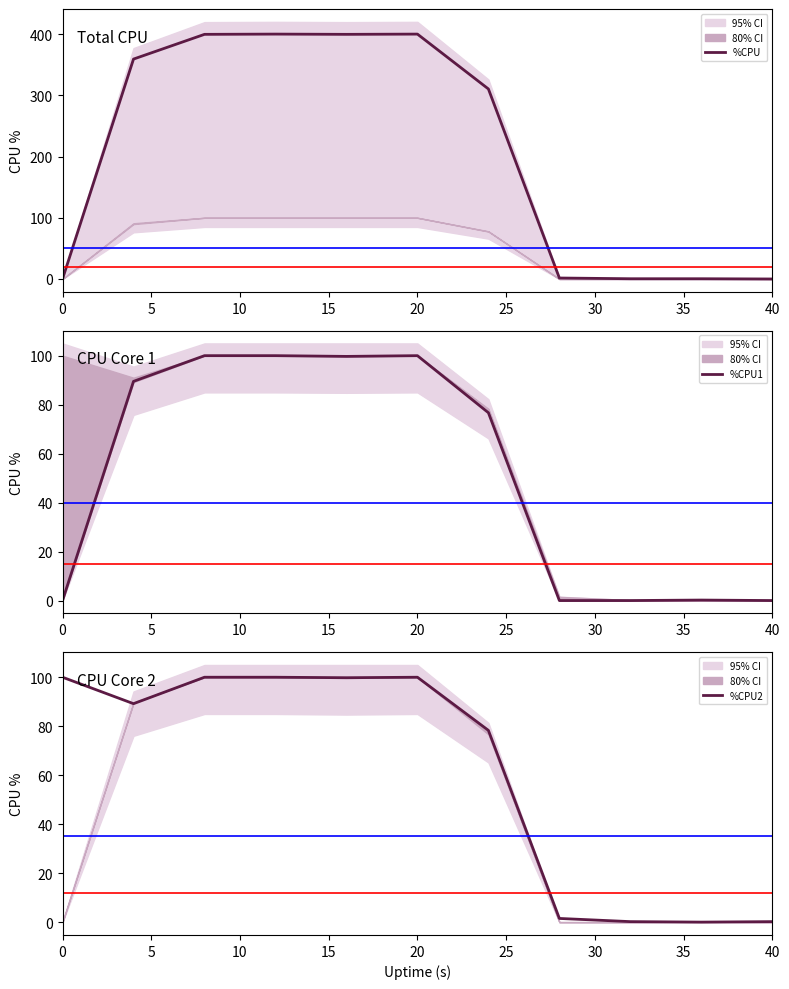

Is it true that %CPU equals -279.4 at 40?

False